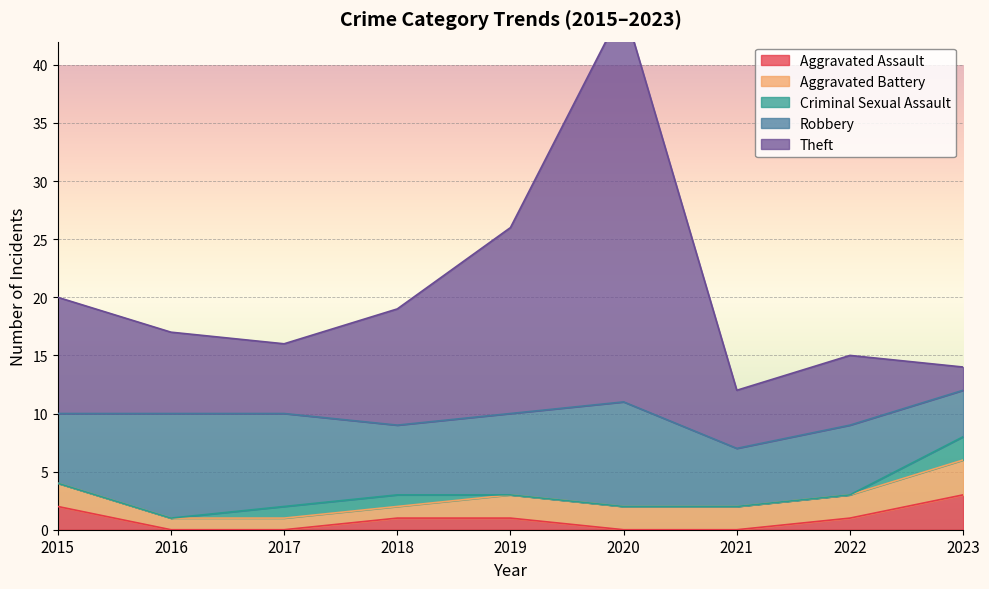

Which series has the largest range (max minus min)?

Theft